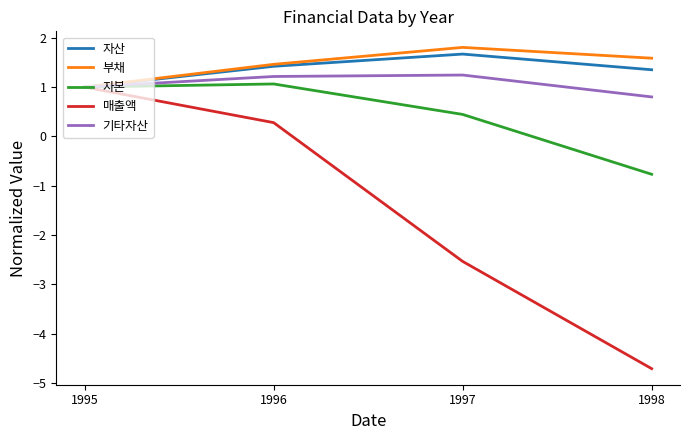

Reading left to right, what are all the values shown in this chart?

자산: 1.0	1.4	1.7	1.4
부채: 1.0	1.5	1.8	1.6
자본: 1.0	1.1	0.4	-0.8
매출액: 1.0	0.3	-2.5	-4.7
기타자산: 1.0	1.2	1.2	0.8